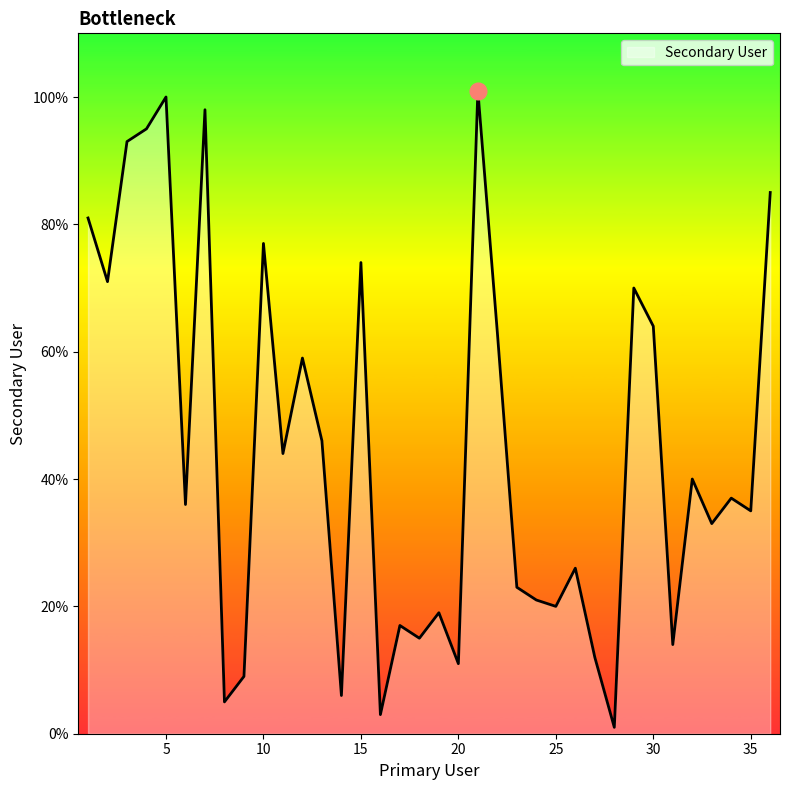

What is the greatest value displayed?

101